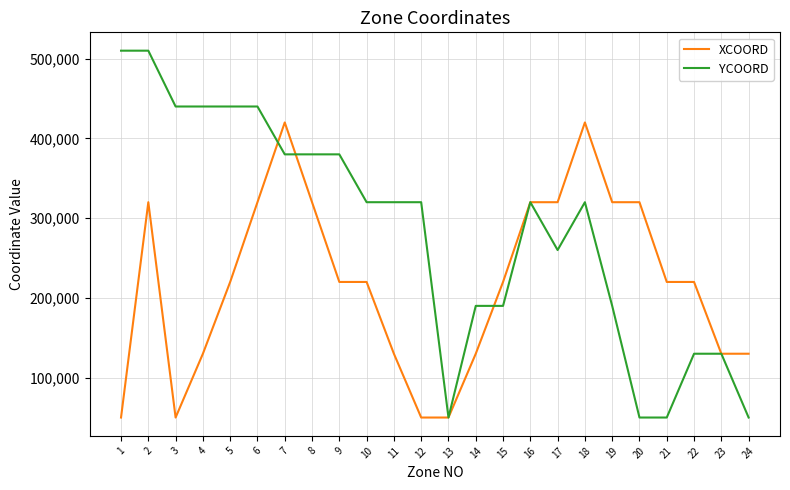

Rank the series by their average value, from highest to lowest.

YCOORD, XCOORD